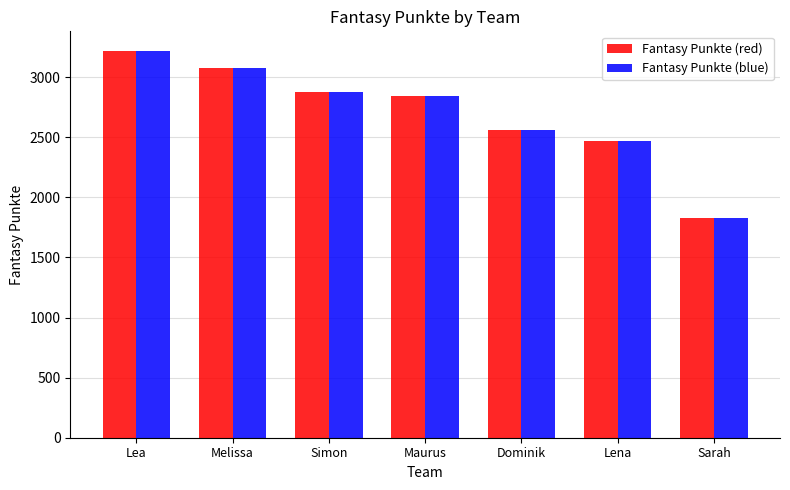

List the labels in order of Fantasy Punkte (red) value, smallest first.

Sarah, Lena, Dominik, Maurus, Simon, Melissa, Lea